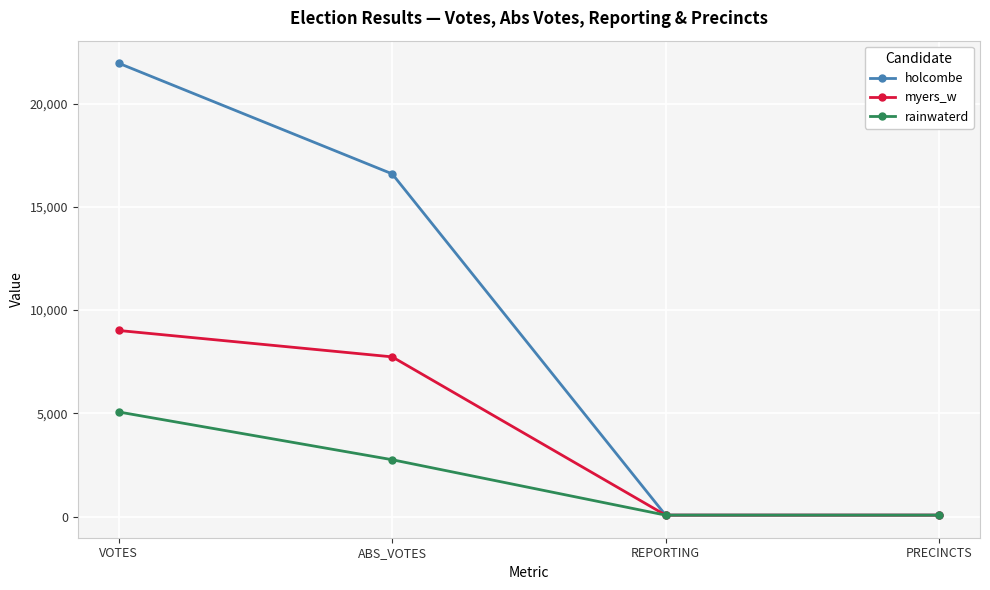

What is the maximum value for rainwaterd?

5065